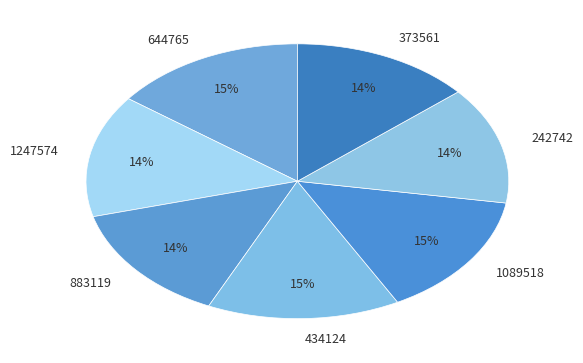

What percentage is the 1089518 slice, to the nearest percent?

15%